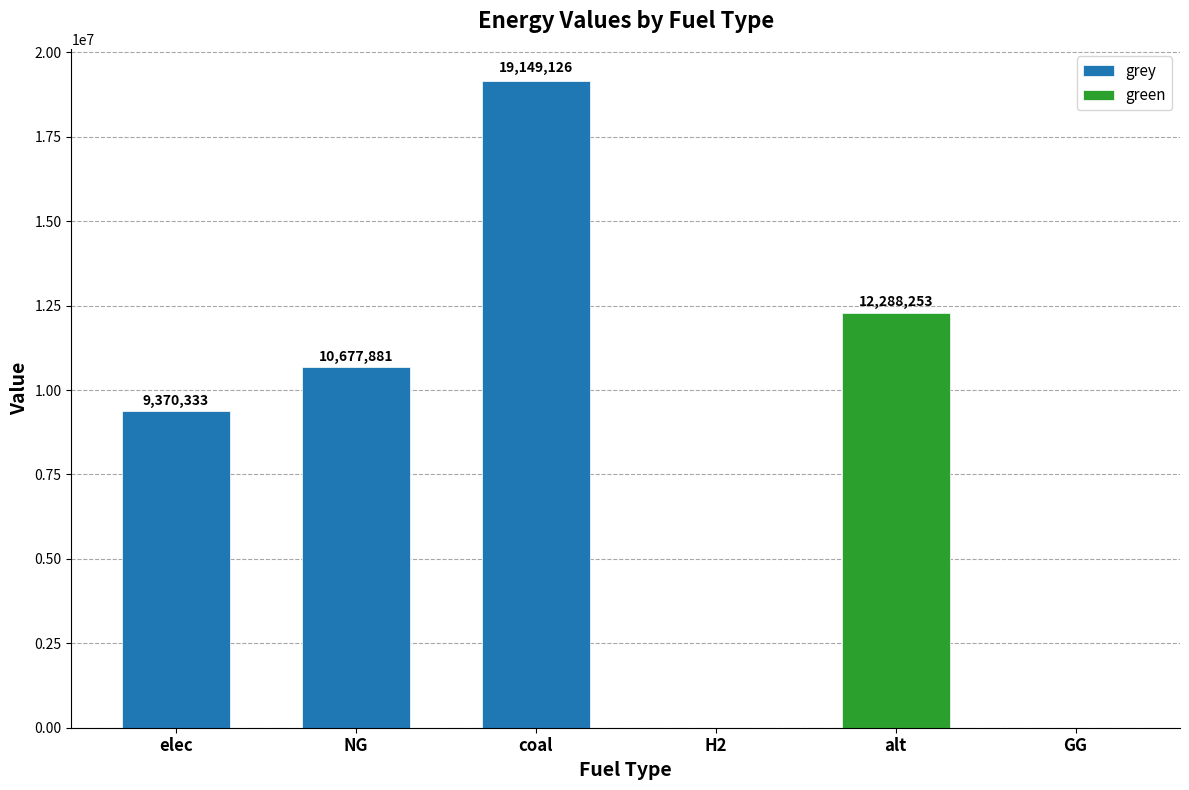

Which series has the largest total across all categories?

grey